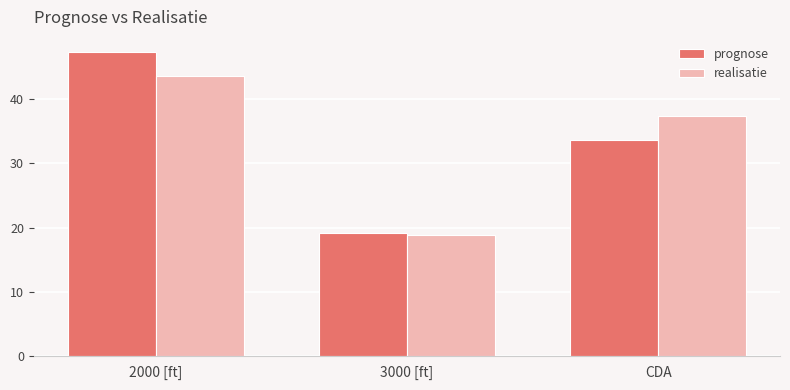

What is the spread (max minus min) of values at 2000 [ft]?

3.7